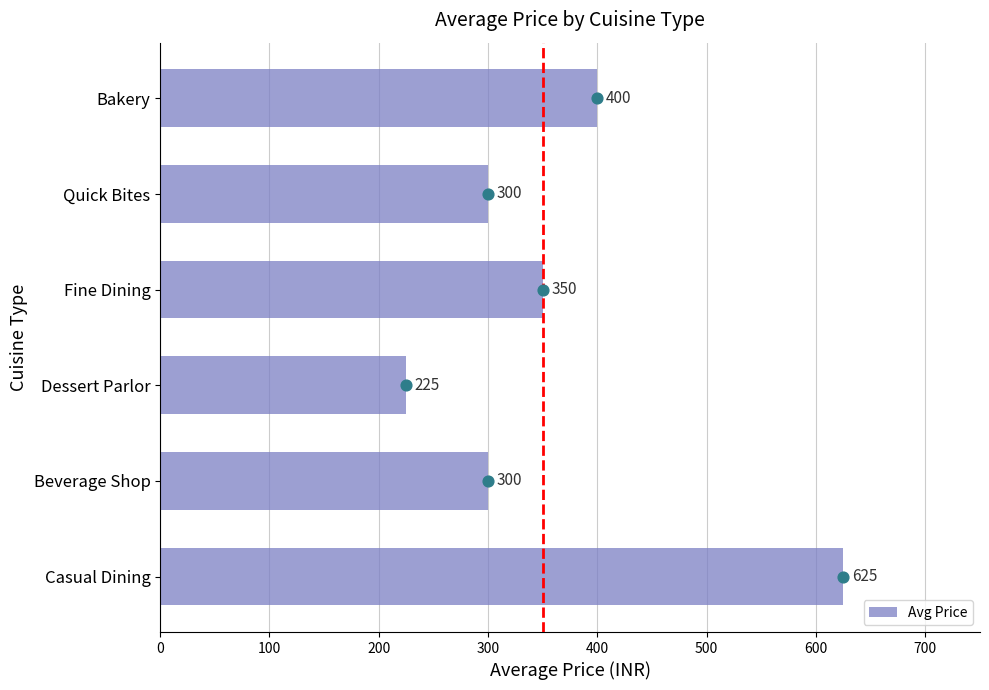

Read the Avg Price value at Fine Dining, to the nearest 5.

350